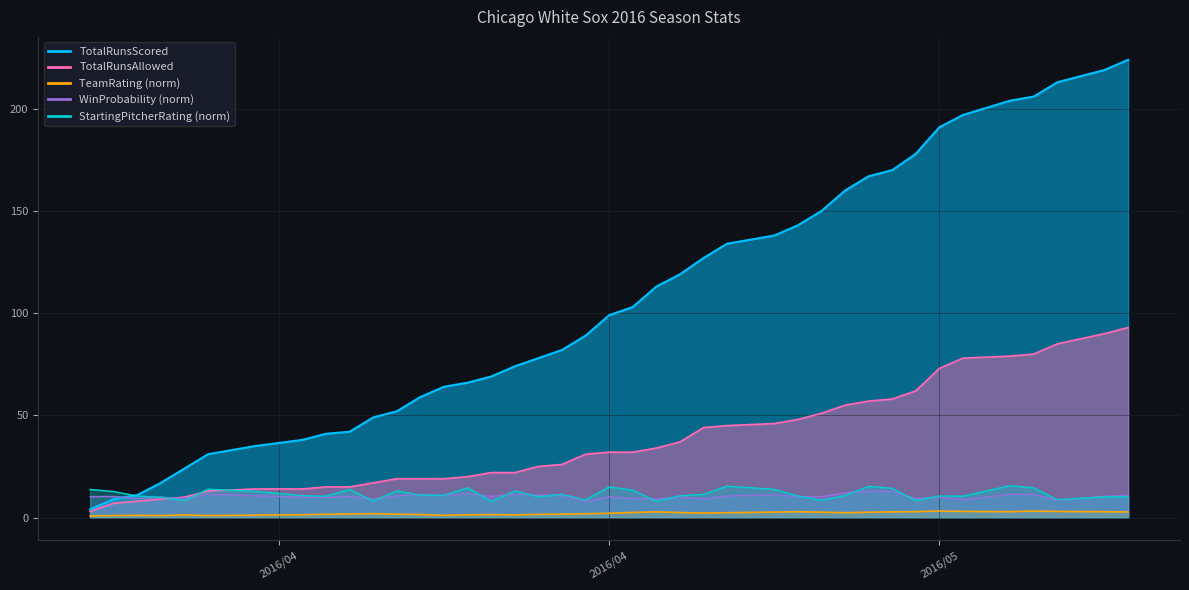

How many interior local valleys does the WinProbability series have?

13